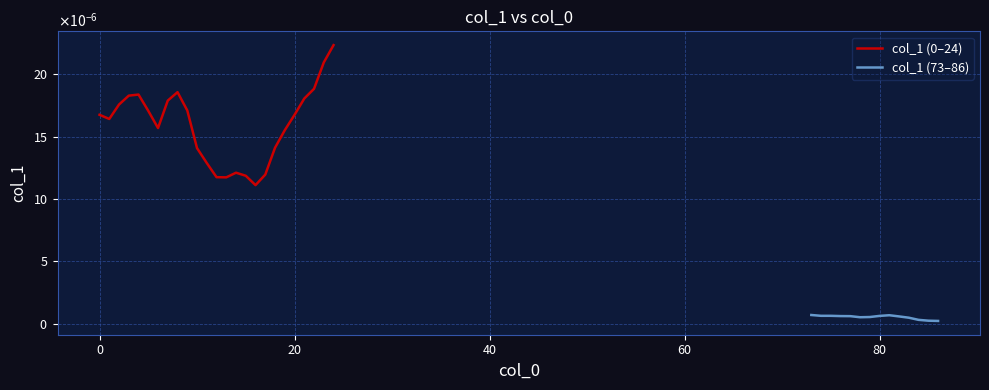

Between 19 and 3, which is larger?

3